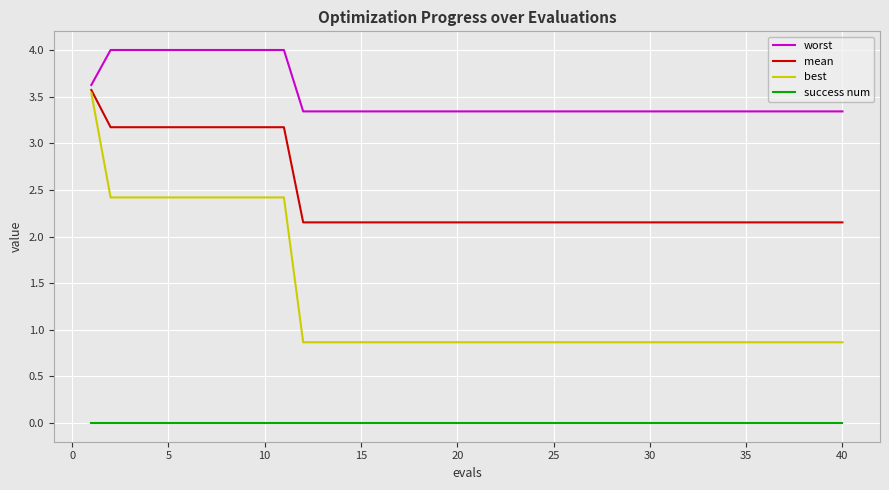

True or false: success num and mean intersect in this chart.

False